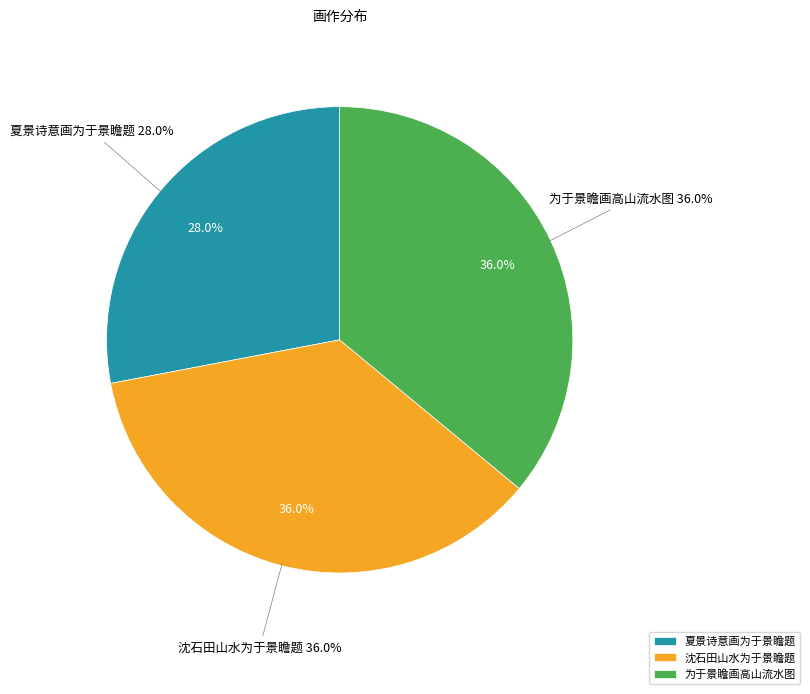

Approximately how many times larger is the value at 夏景诗意画为于景瞻题 compared to 沈石田山水为于景瞻题?

0.8